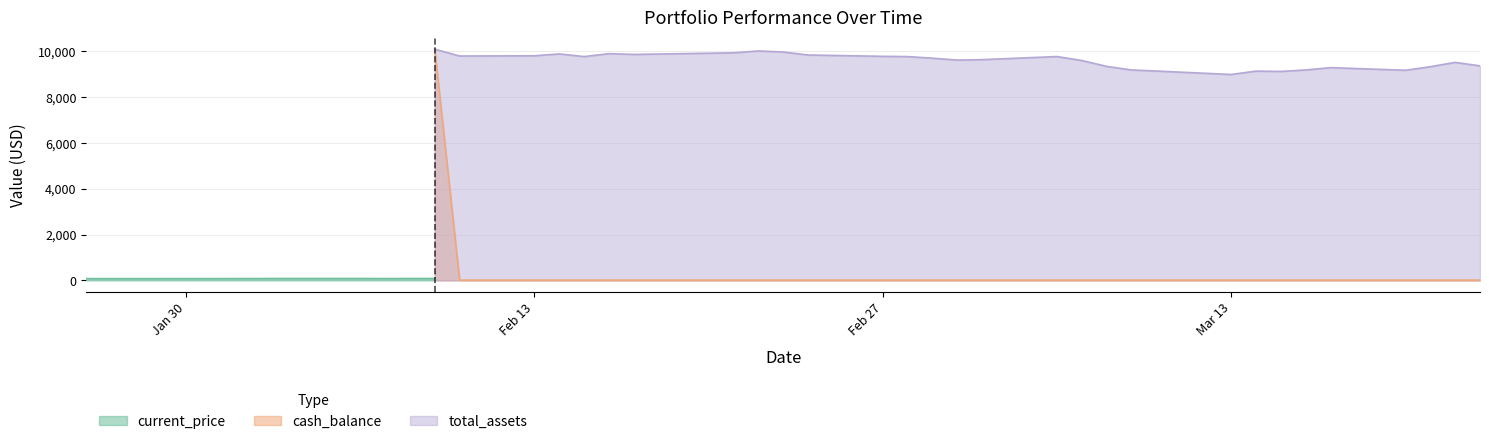

What is the maximum value shown in the chart?

10090.1